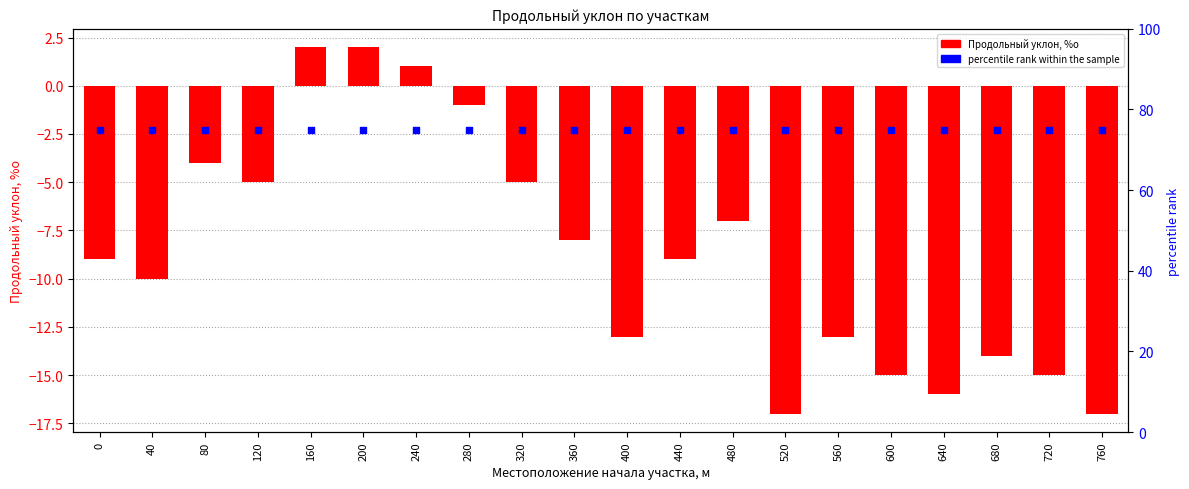

At which category is the sum across all series the highest?

160